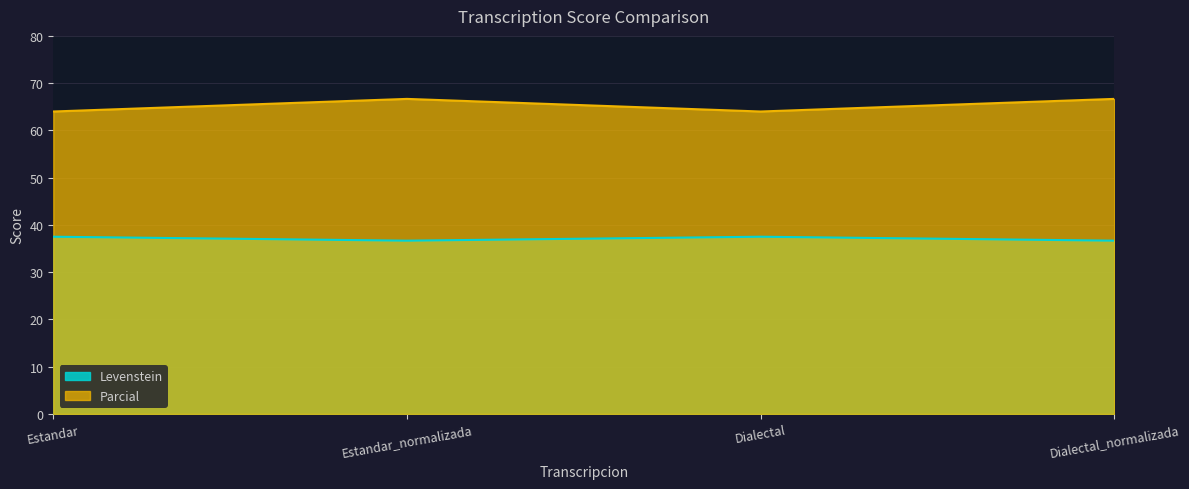

True or false: Levenstein and Parcial cross at least once.

False